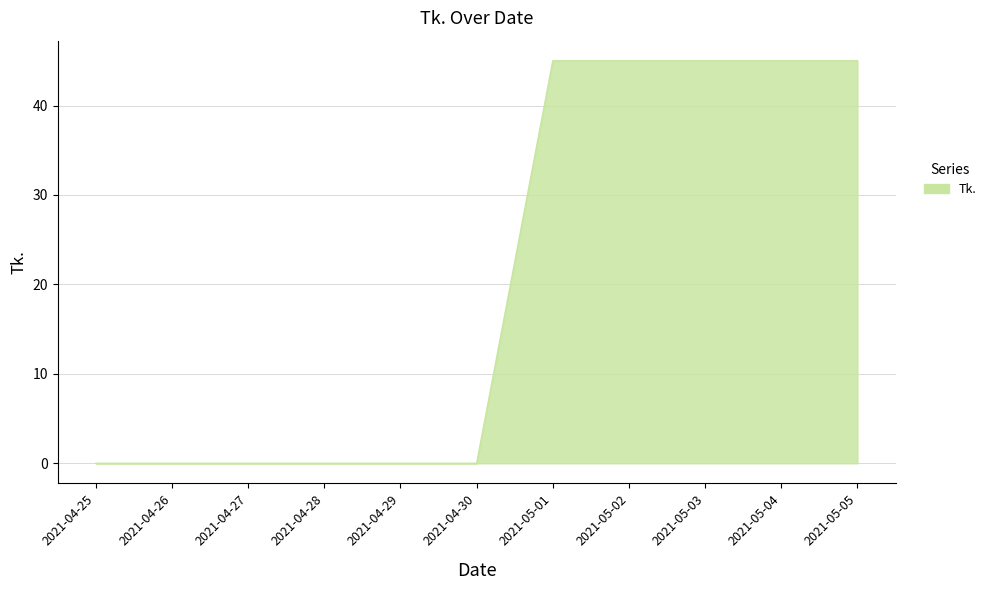

What is the greatest value displayed?

45